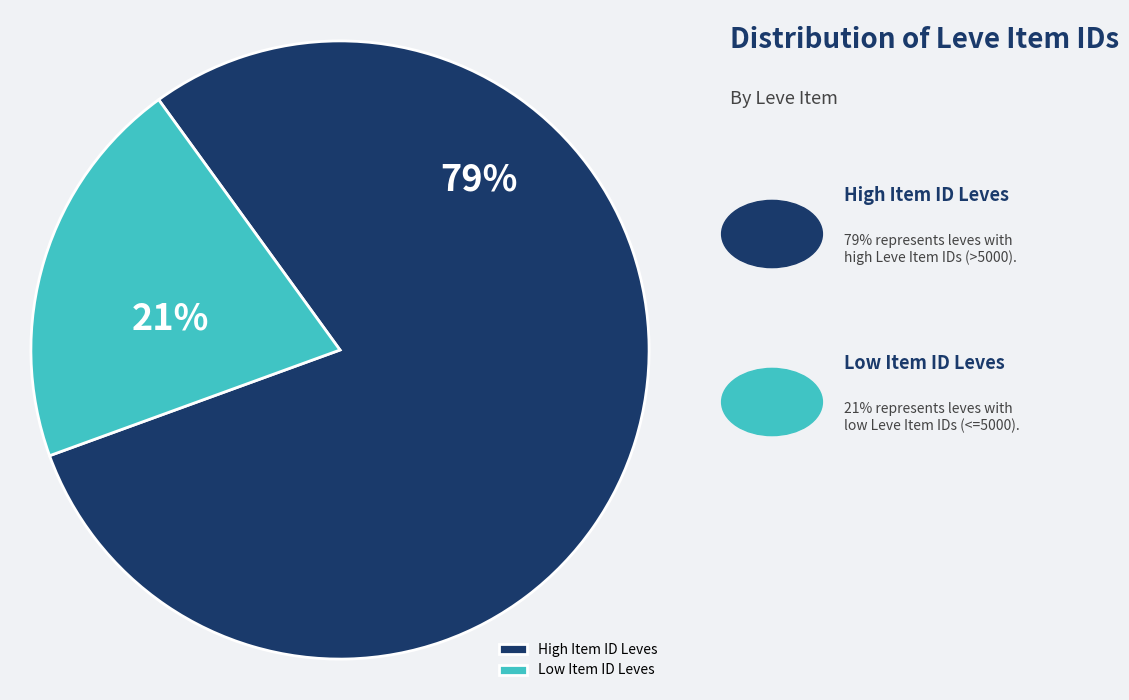

Is there any slice that represents more than half of the pie?

Yes